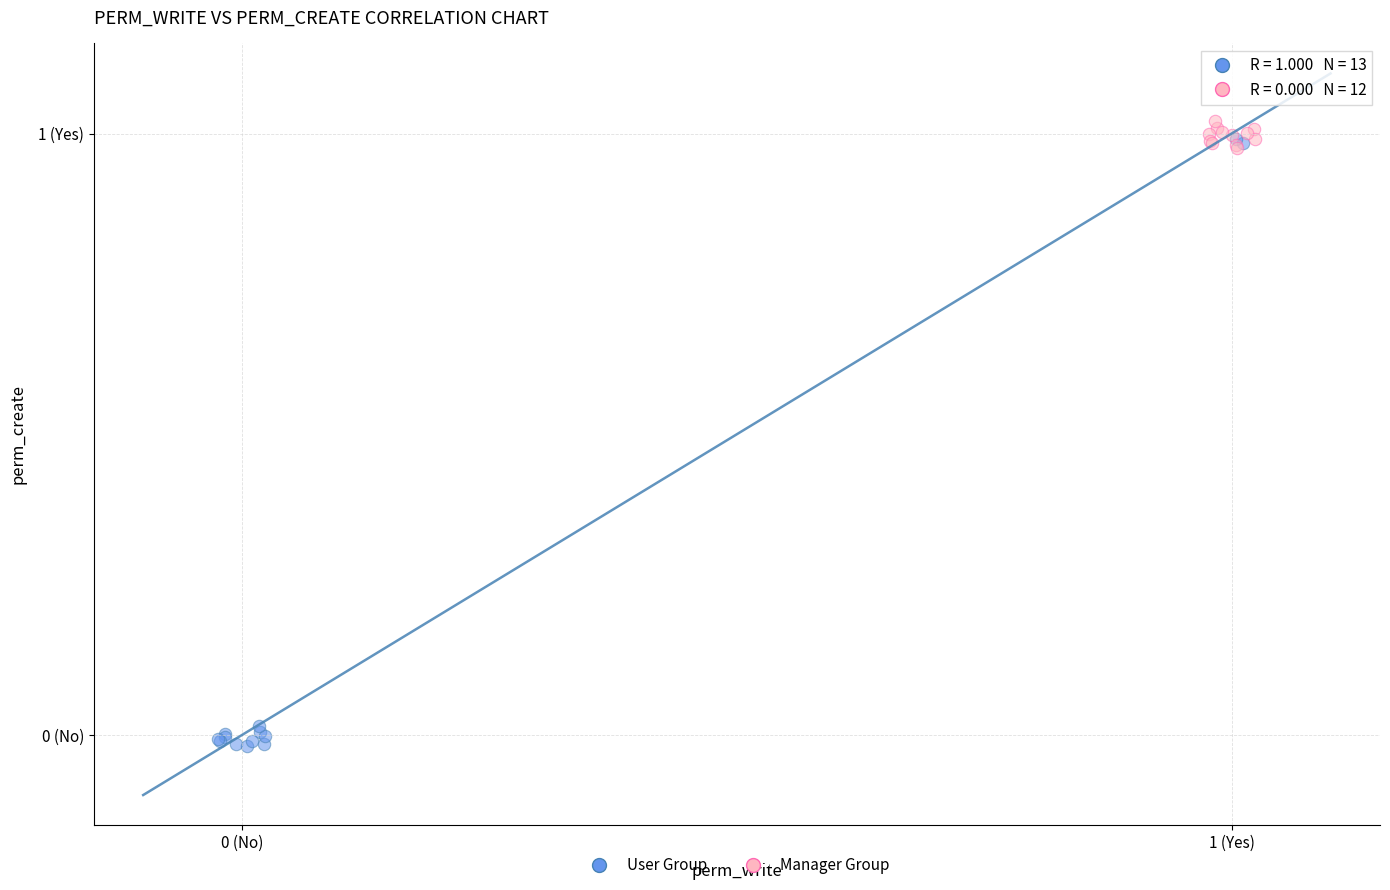

What are all the series names shown in the legend?

User Group, Manager Group